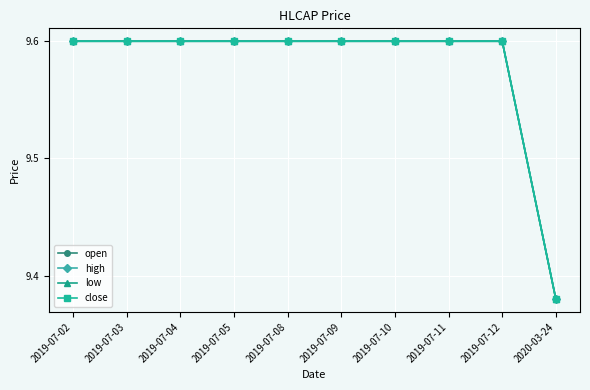

Does the chart have visible grid lines?

Yes